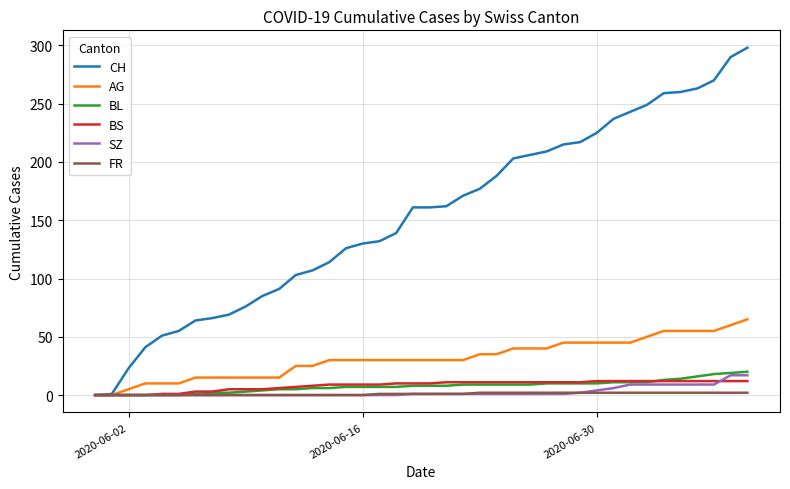

Which series has the largest range (max minus min)?

CH